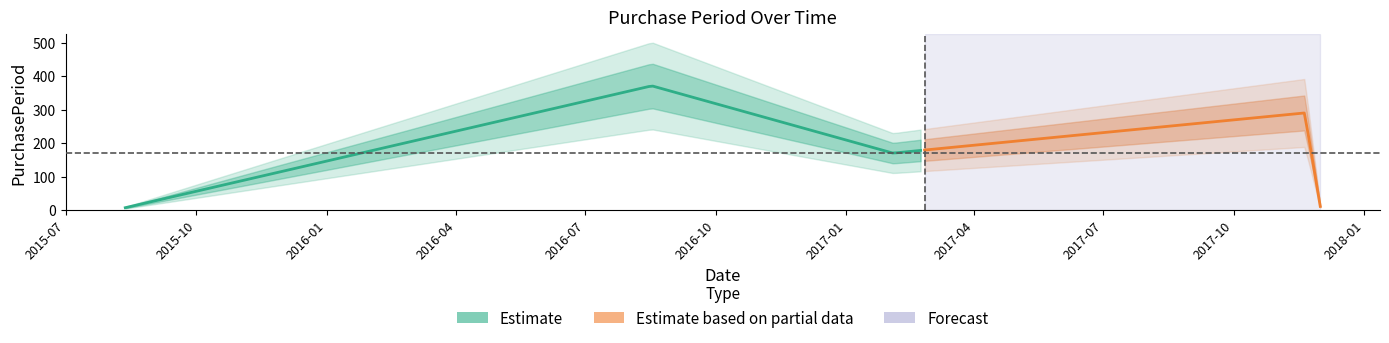

What is the label of the 5th point from the left?

2017-12-01